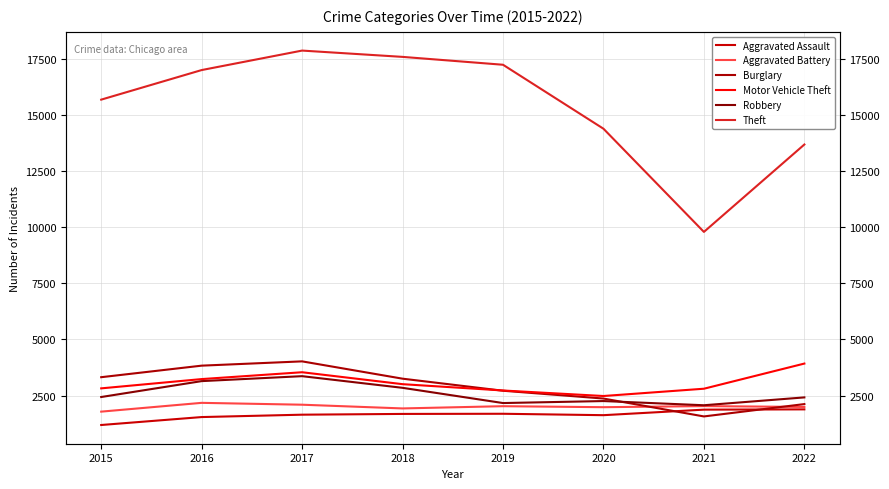

At which label does Theft first exceed 17016?

2017